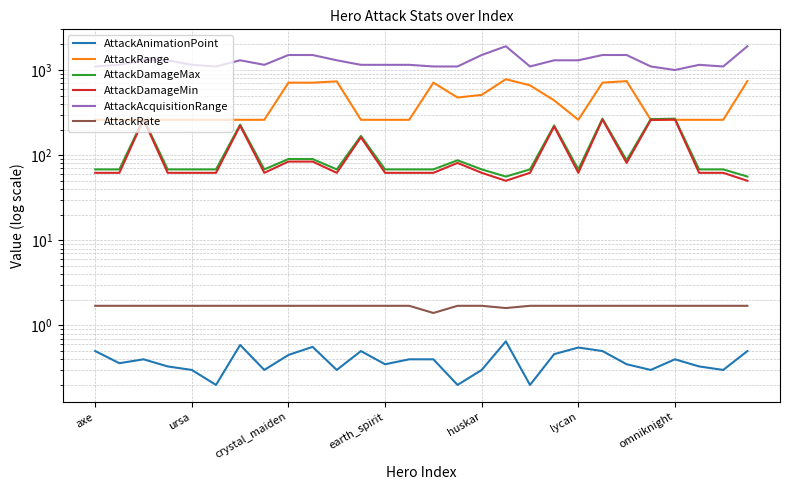

Rank the series at 7 from lowest to highest value.

AttackAnimationPoint, AttackRate, AttackDamageMin, AttackDamageMax, AttackRange, AttackAcquisitionRange